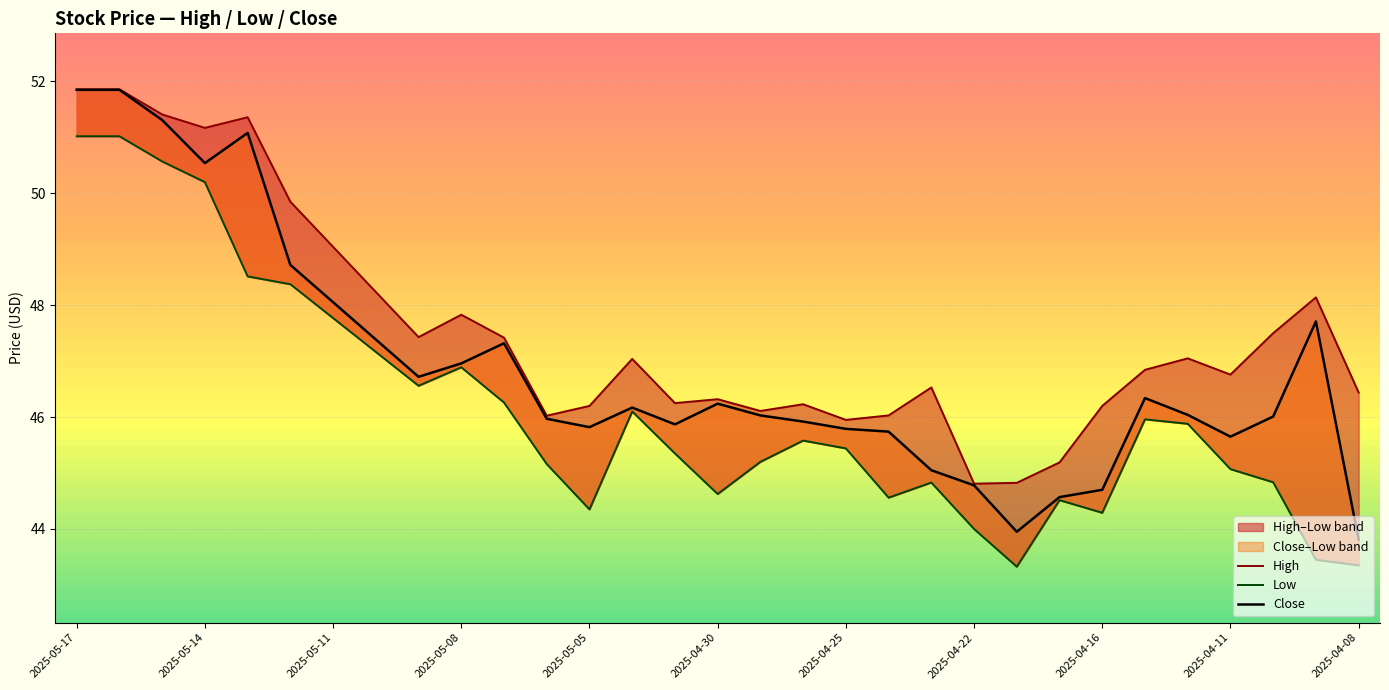

Is this an area chart (filled region under the line)?

No